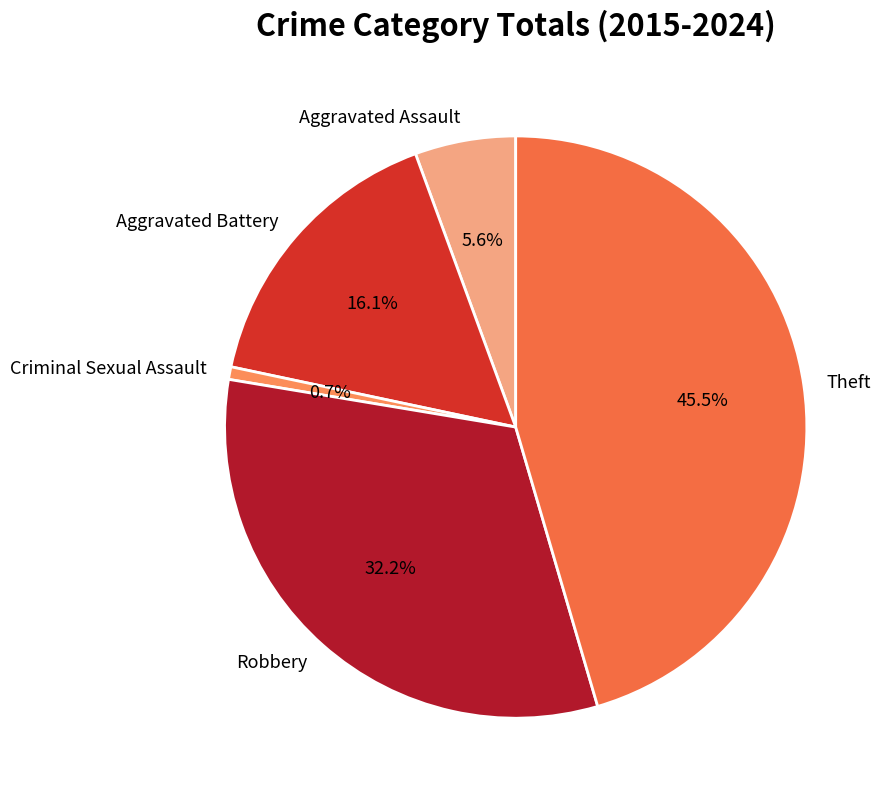

How many slices are in this pie chart?

5